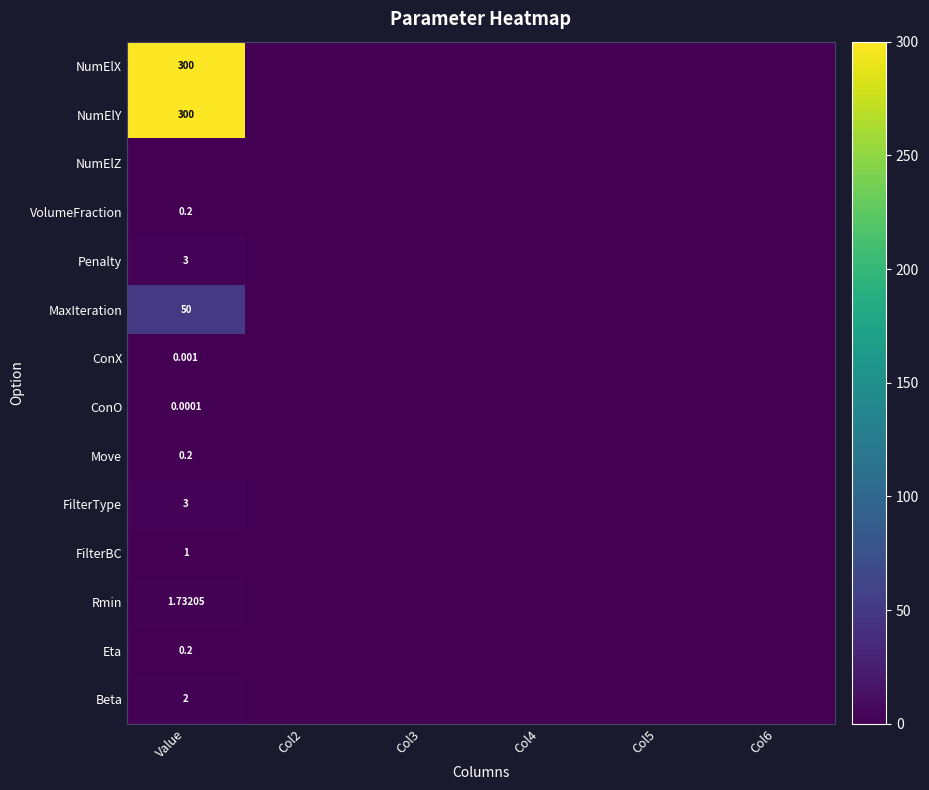

The value of Beta at Col4 is 0.0. True or false?

True